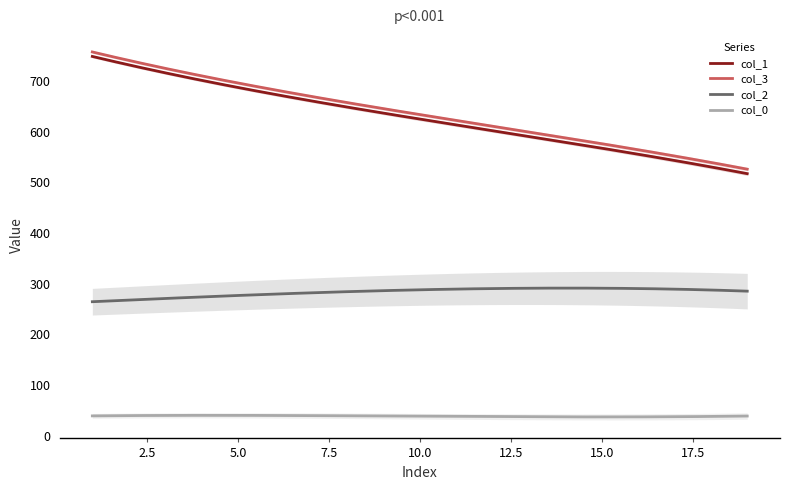

What is the highest value of the col_3 series?

757.5